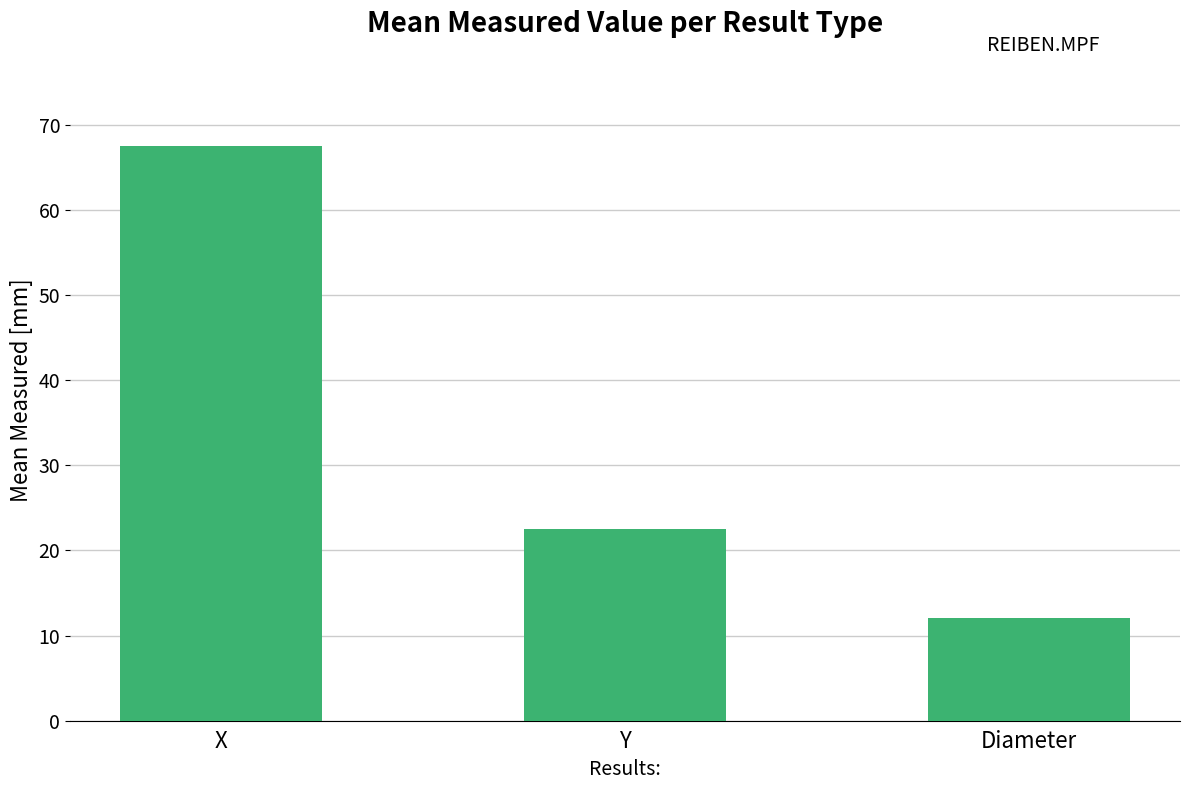

Between X and Diameter, which is larger?

X